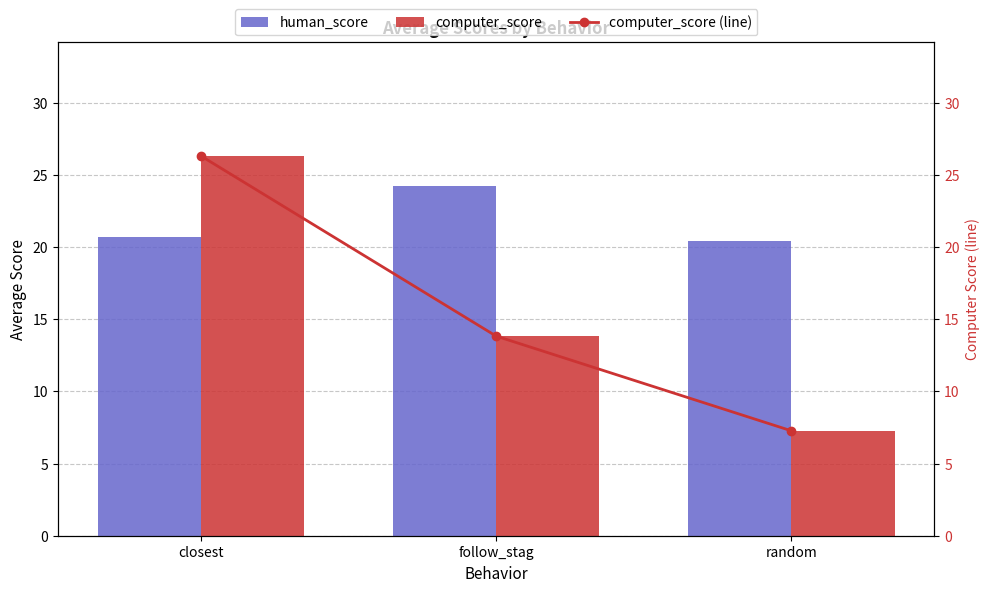

At which label does human_score reach its peak?

follow_stag